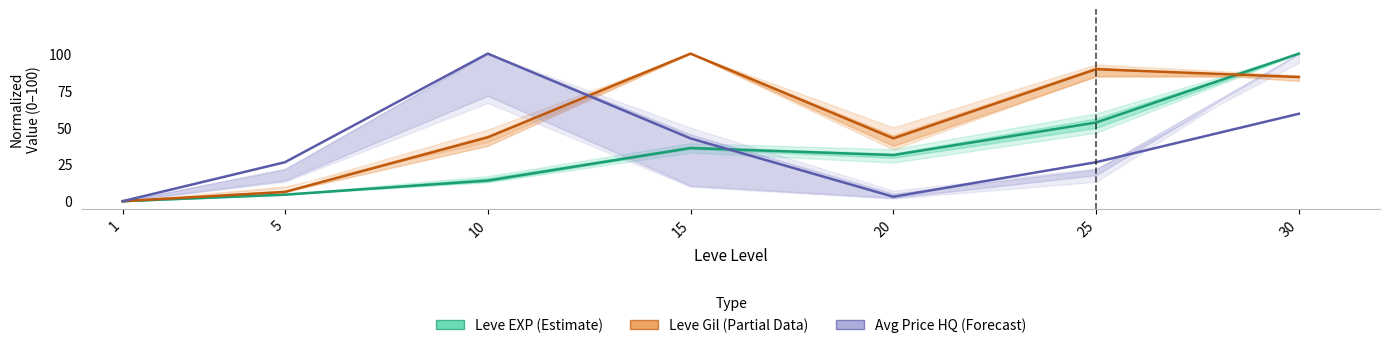

The Leve Gil (Partial Data) series shows 6.2 at 5. True or false?

True